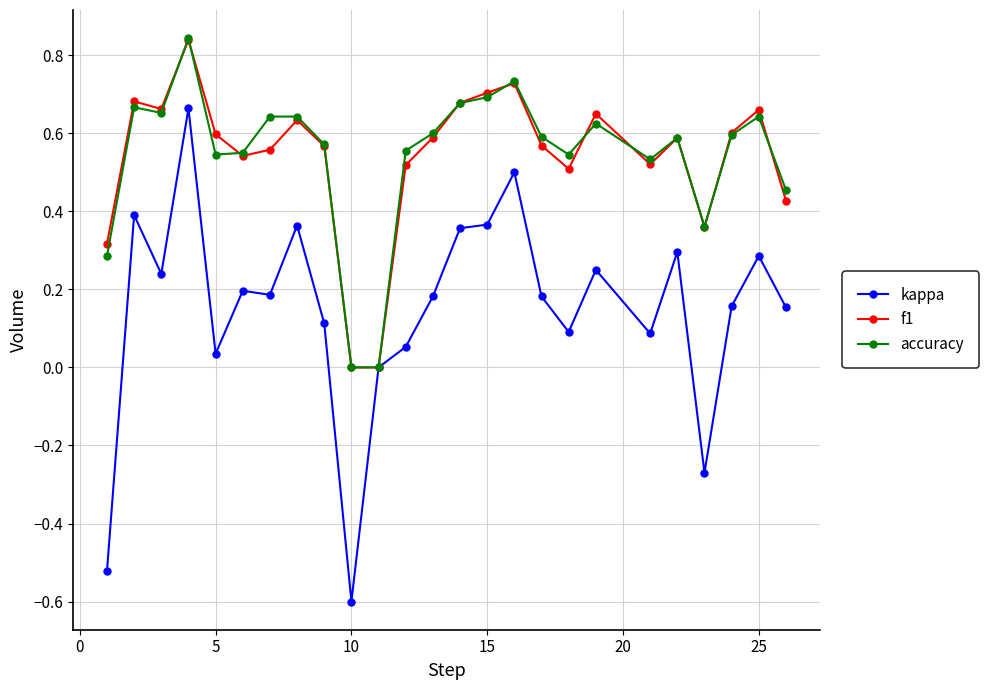

True or false: kappa has more than 1 points higher than both neighbors.

True